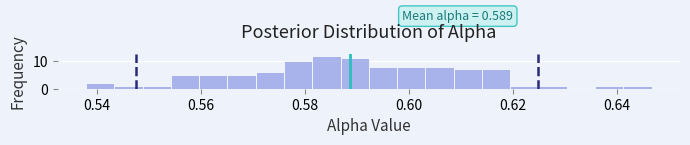

Around what value on the x-axis is the tallest bar? Give the approximate position of its centre, as read against the axis.

0.584